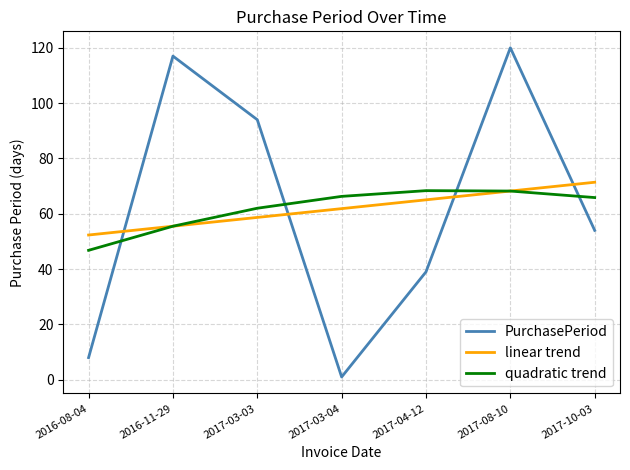

After their last crossing, which series has the higher values: linear trend or quadratic trend?

linear trend